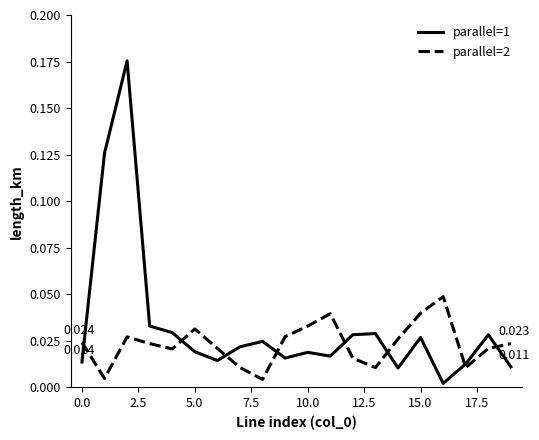

What is the difference between the maximum and minimum values in the parallel=1 series?

0.2